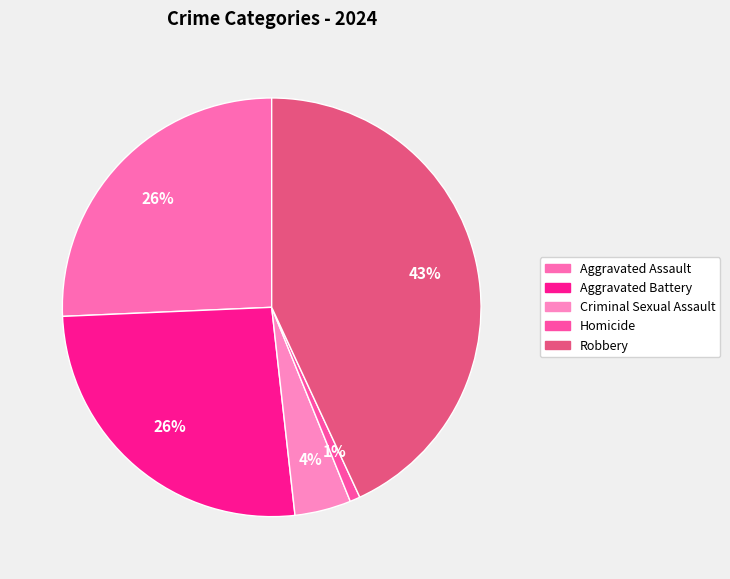

Which category has the biggest portion of the pie?

Robbery